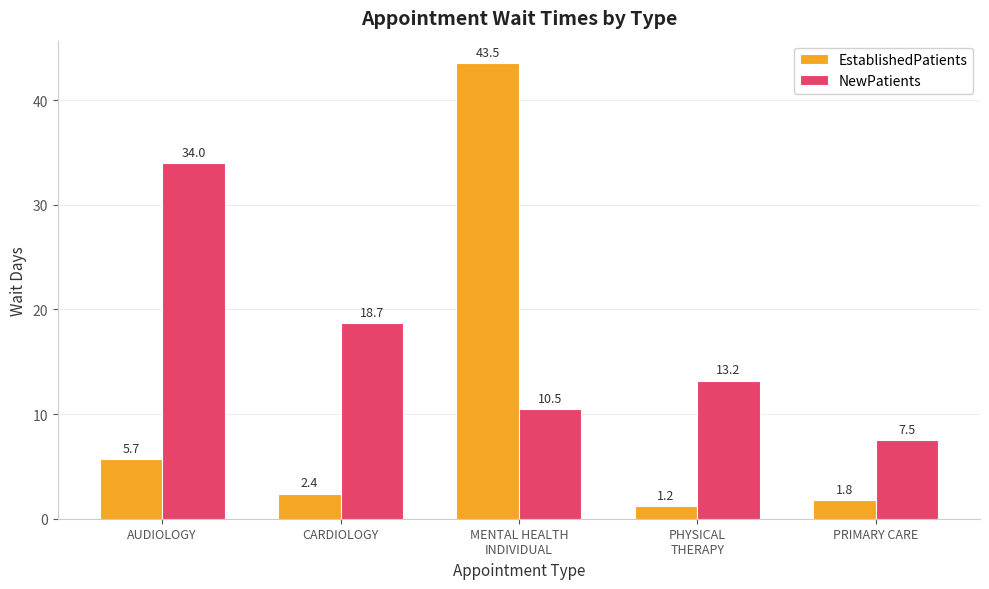

How many values in the NewPatients series are below 13?

2